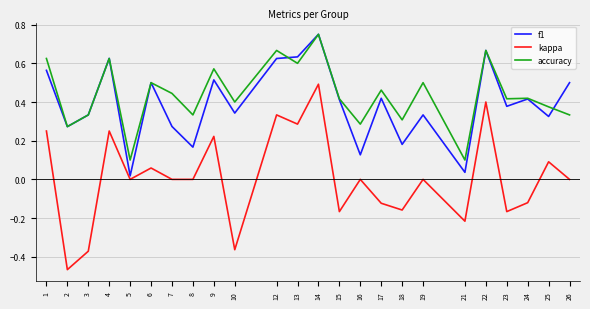

At which category is the sum across all series the highest?

14